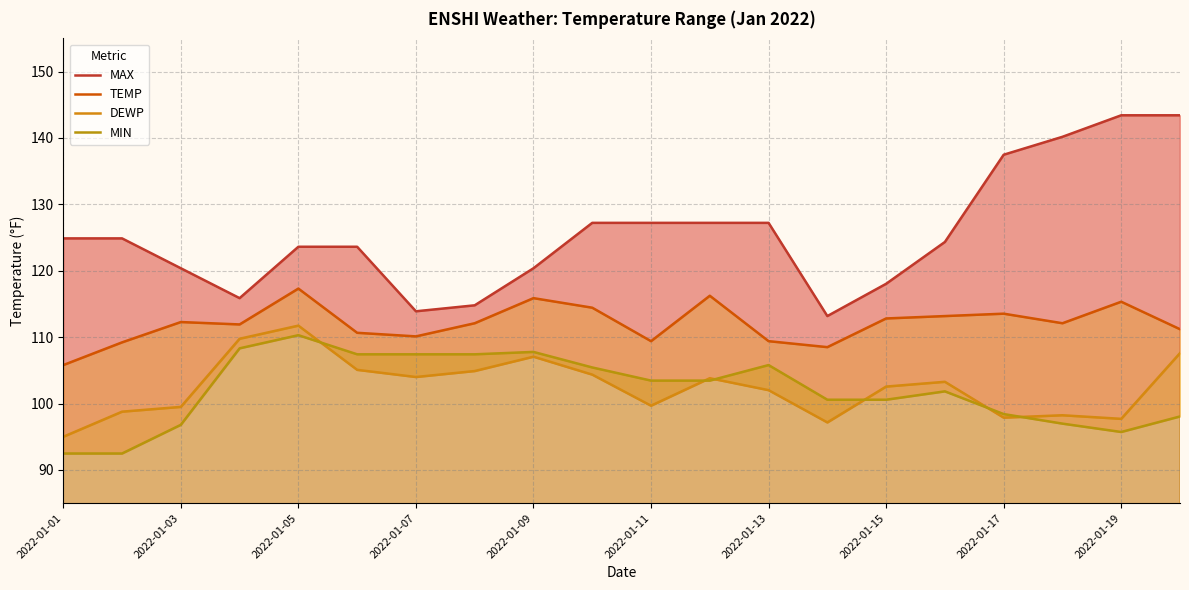

At 2022-01-05, list the series in order from largest to smallest.

MAX, TEMP, DEWP, MIN